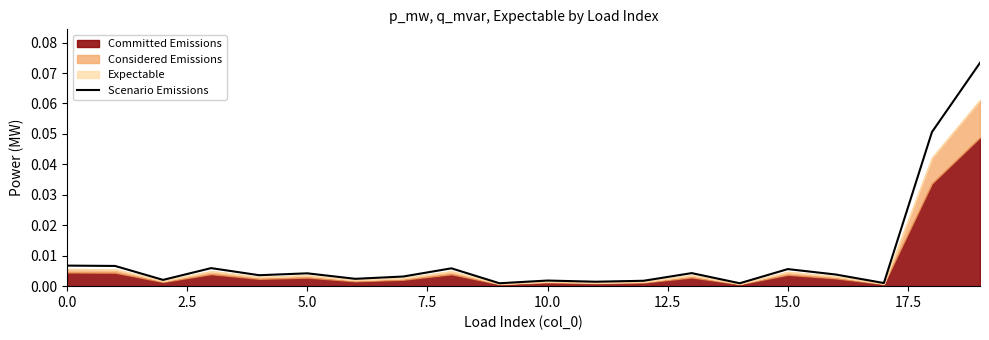

How many interior local peaks (higher than both neighbors) does the data have?

6